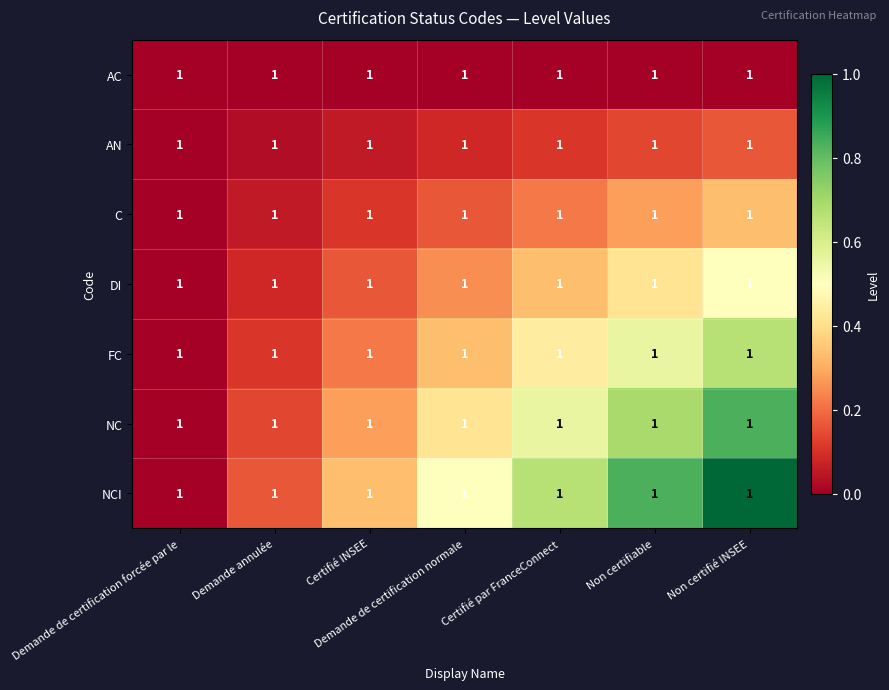

Which category has the highest value in the NCI series?

Non certifié INSEE